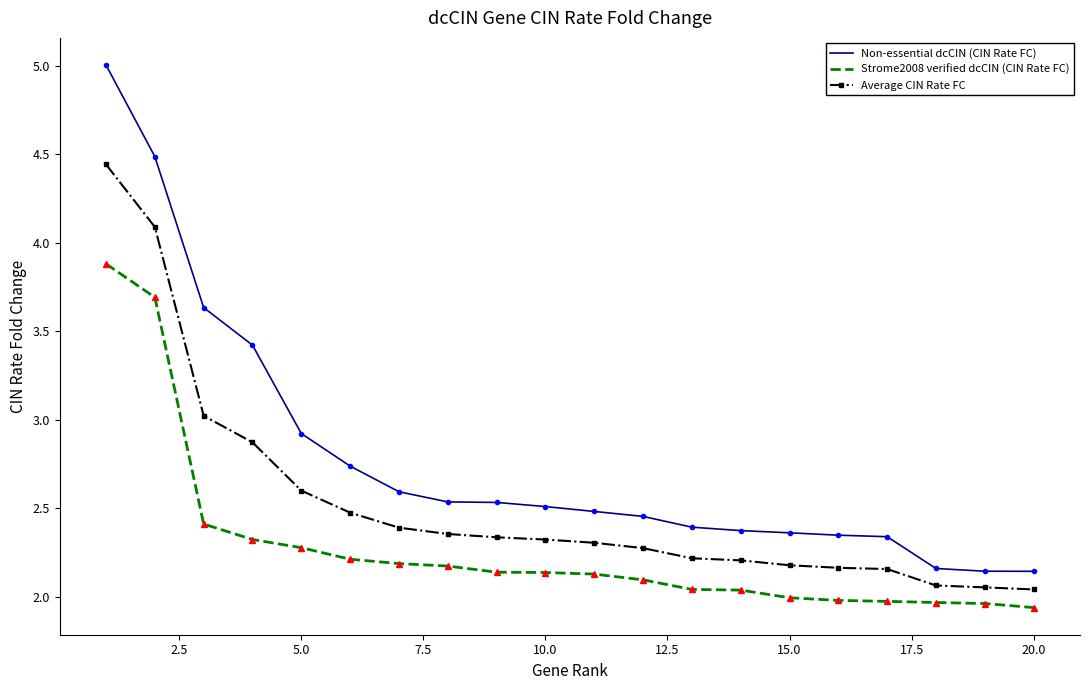

Rank the series by their average value, from highest to lowest.

Non-essential dcCIN (CIN Rate FC), Average CIN Rate FC, Strome2008 verified dcCIN (CIN Rate FC)